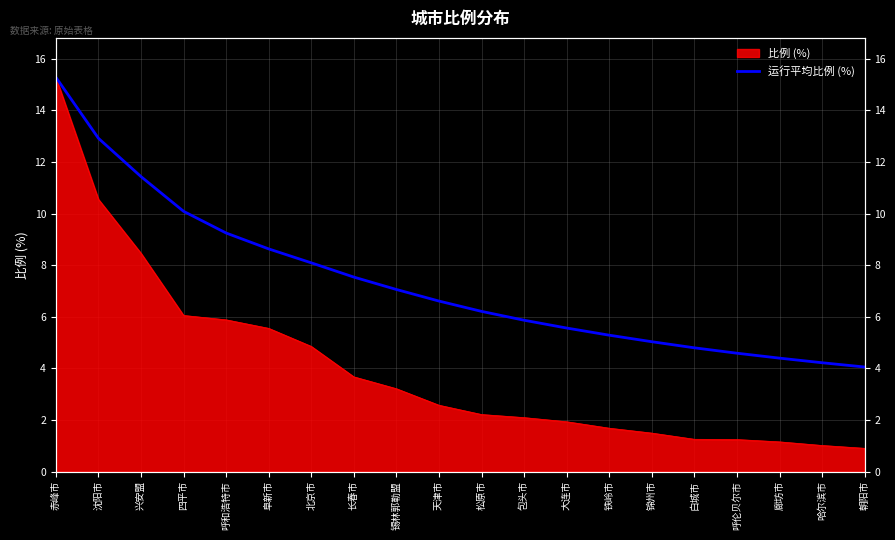

True or false: the data has more than 1 interior local peaks.

False